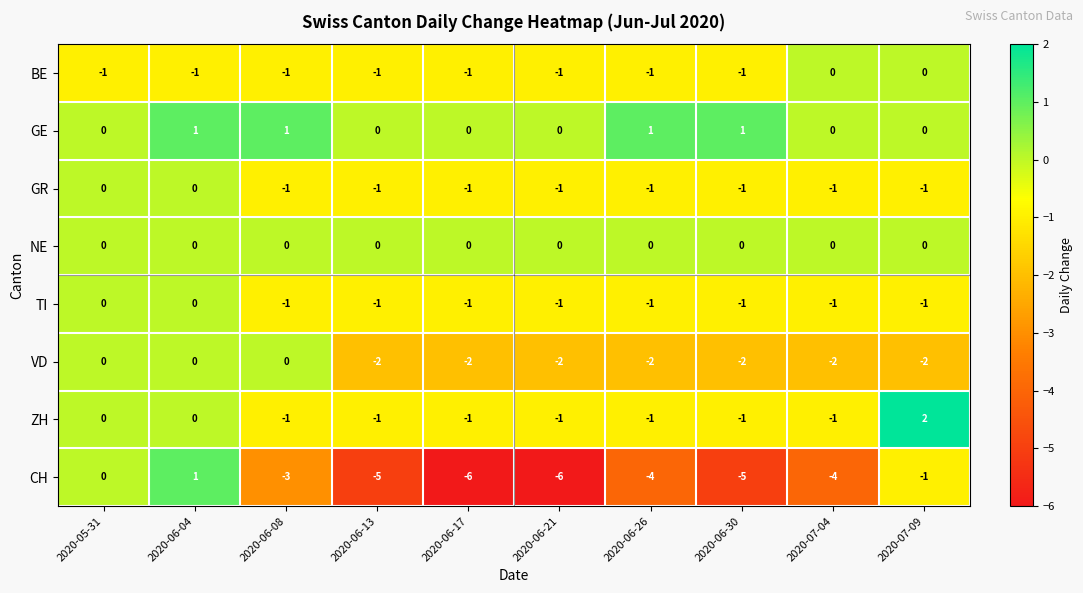

At how many categories does at least one series exceed -3?

10